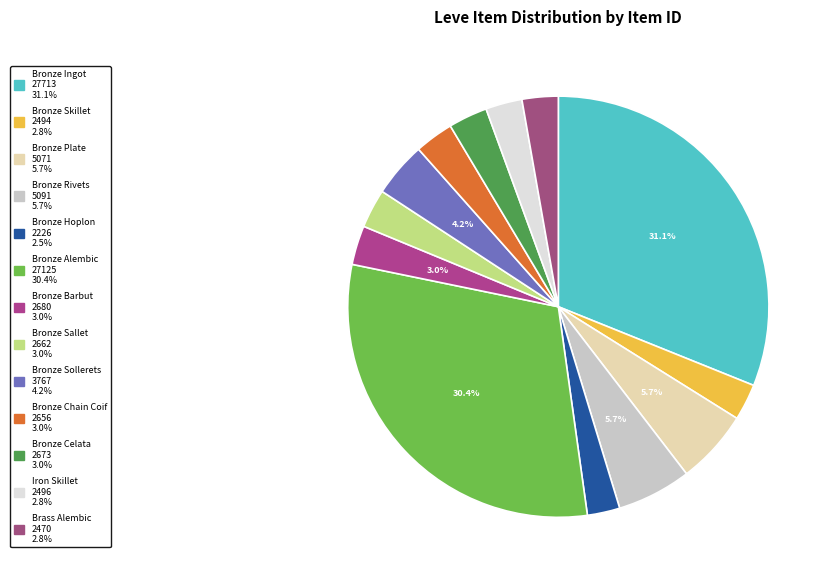

What is the change in value from Bronze Ingot to Bronze Plate?

-22642